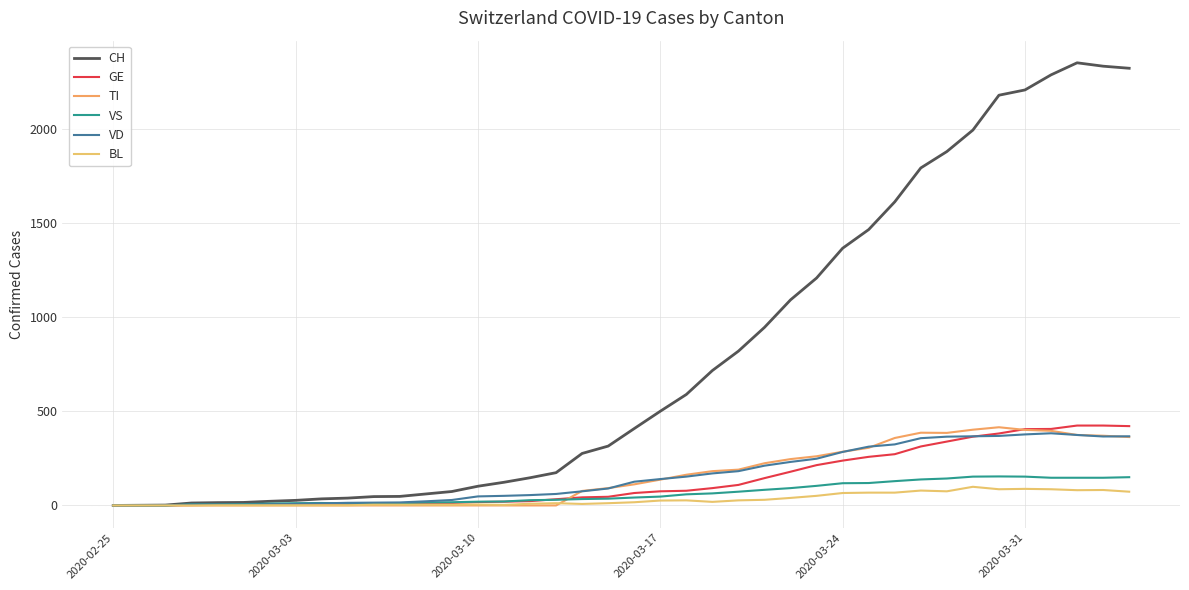

Does the chart display data point markers on the line(s)?

No